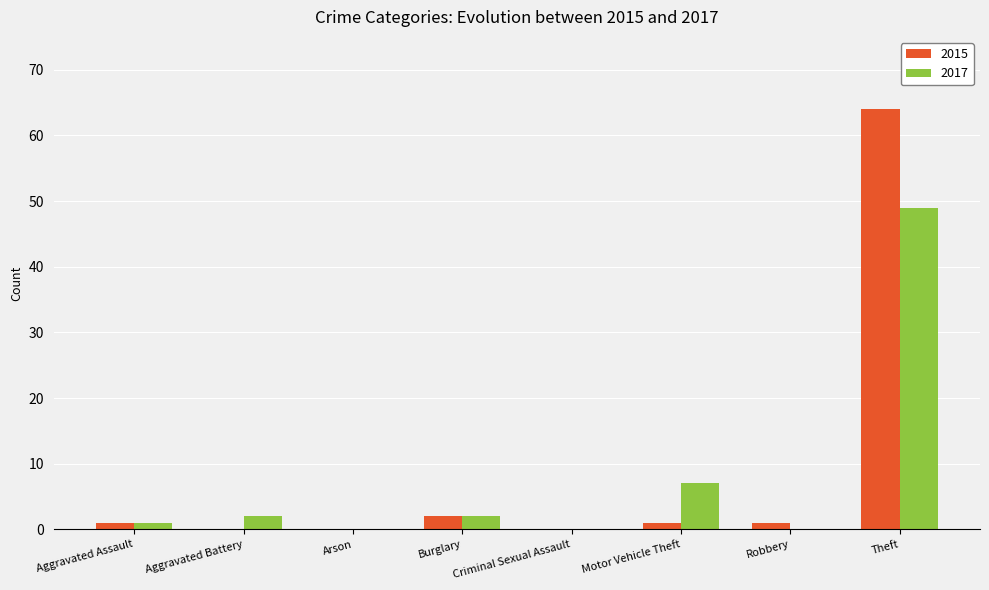

What are all the series names shown in the legend?

2015, 2017